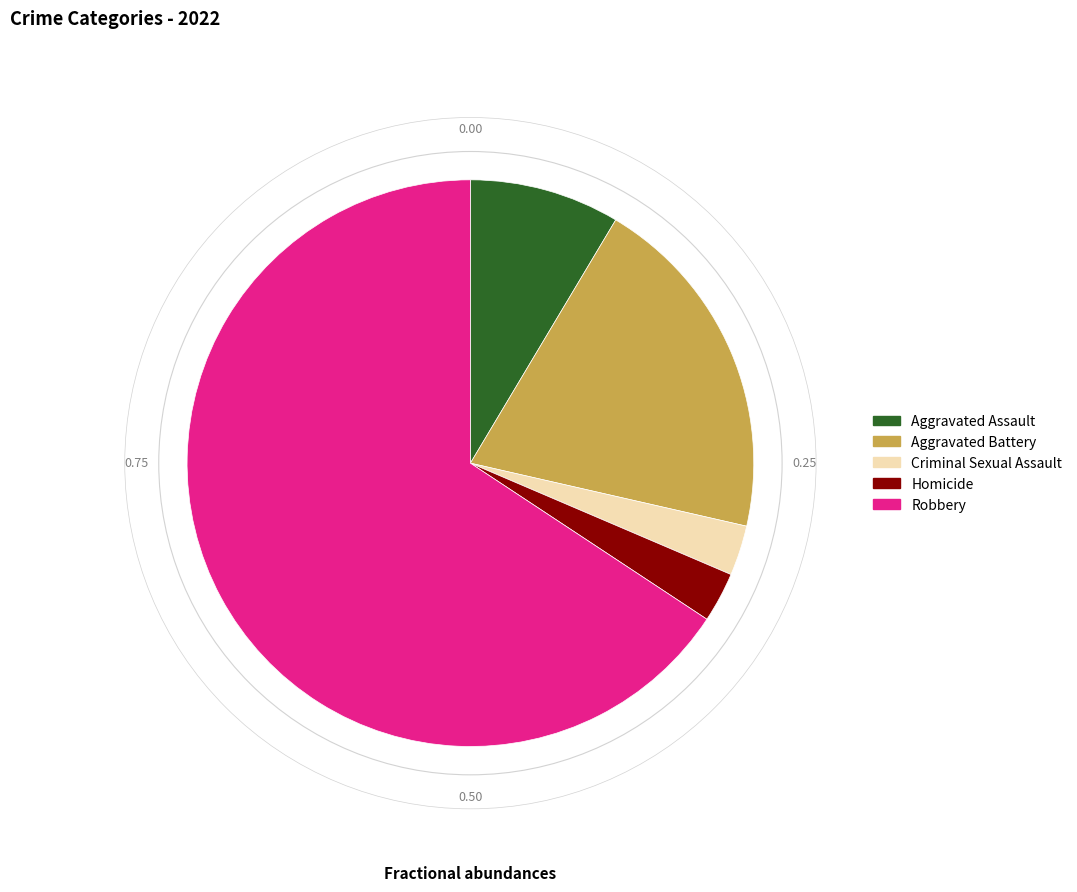

How many segments does this pie chart have?

5